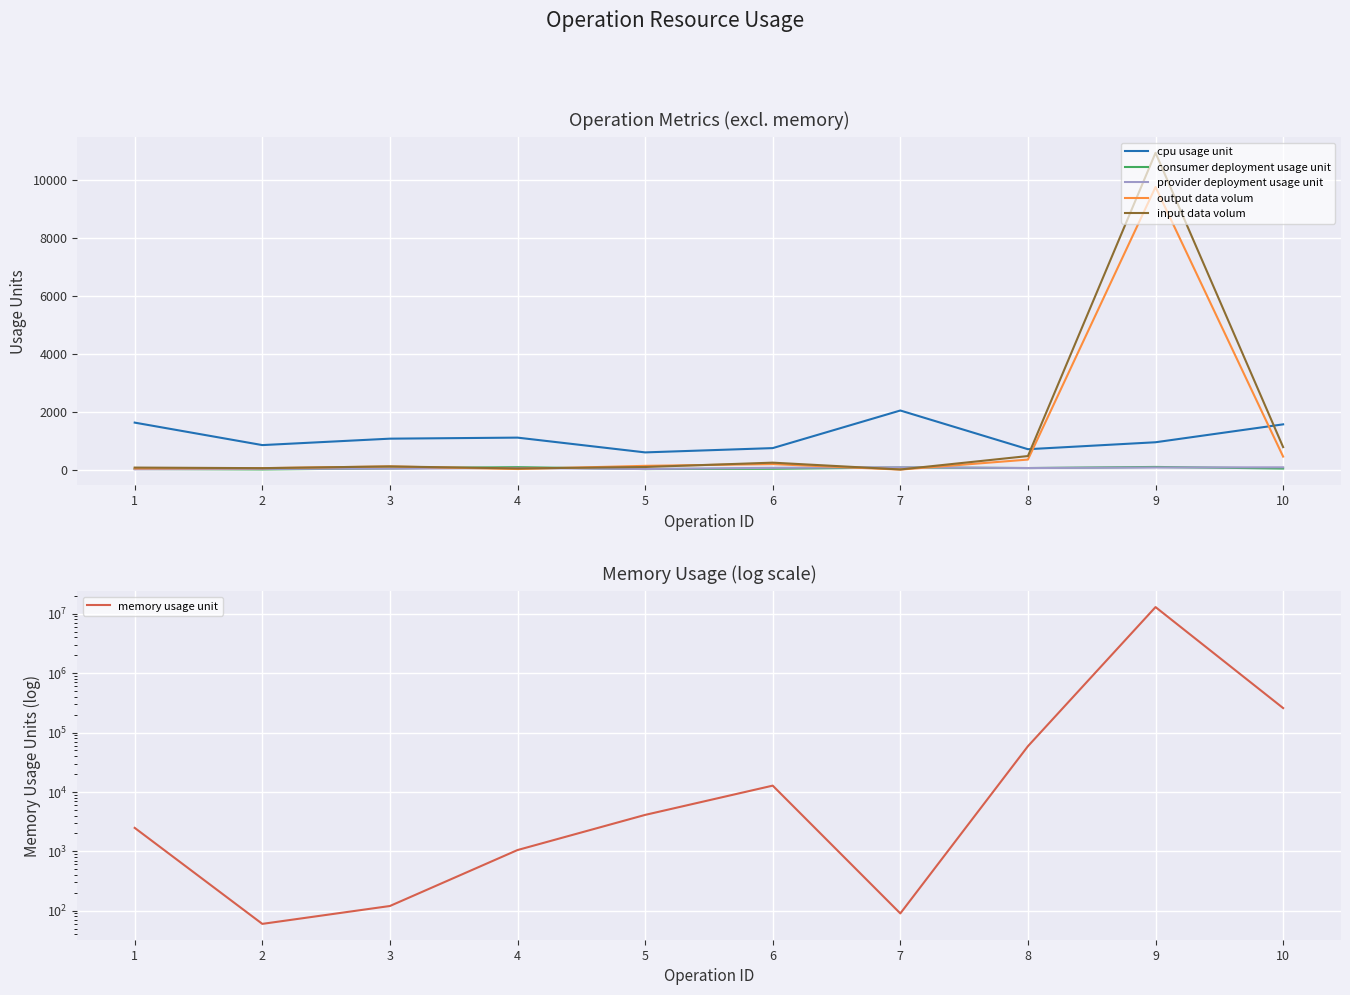

The output data volum series shows 50 at 1. True or false?

True